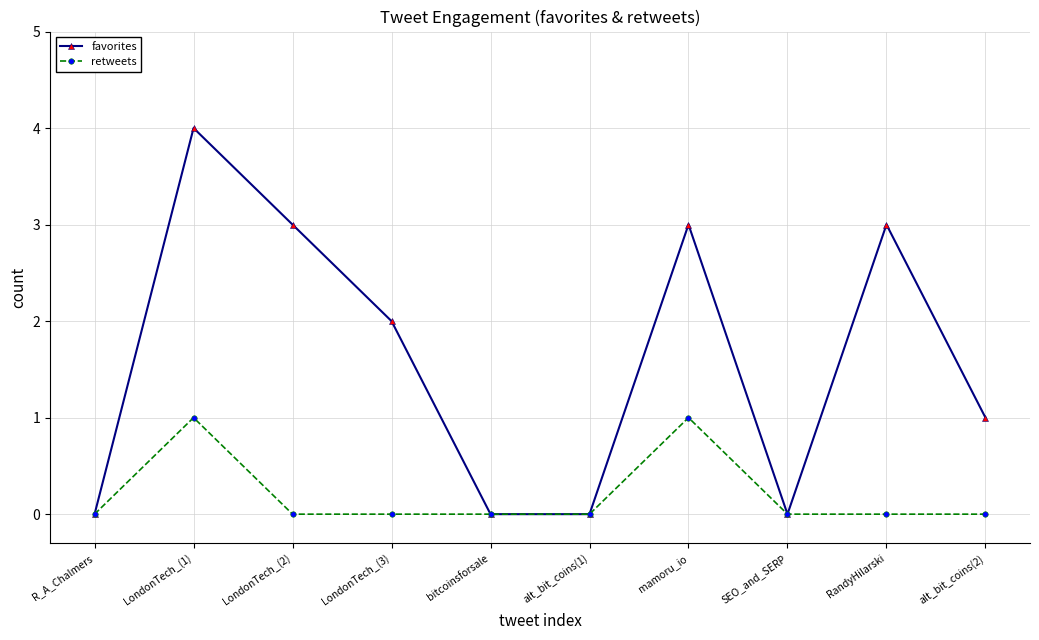

What is the sum of all retweets values?

2